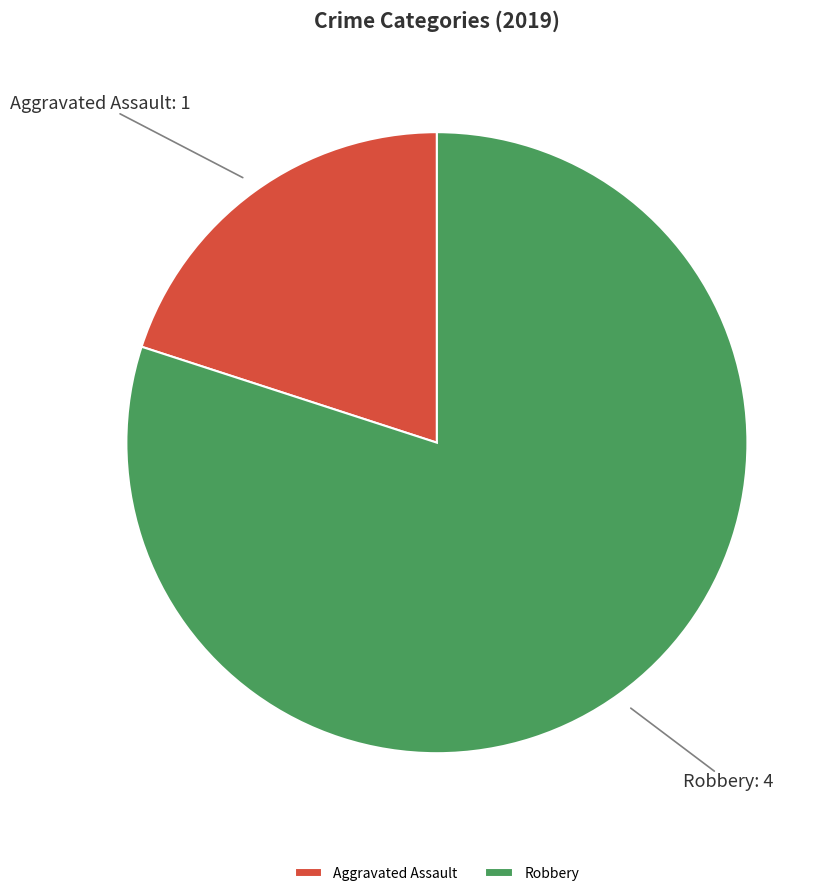

True or false: Robbery accounts for 71% of the total.

False